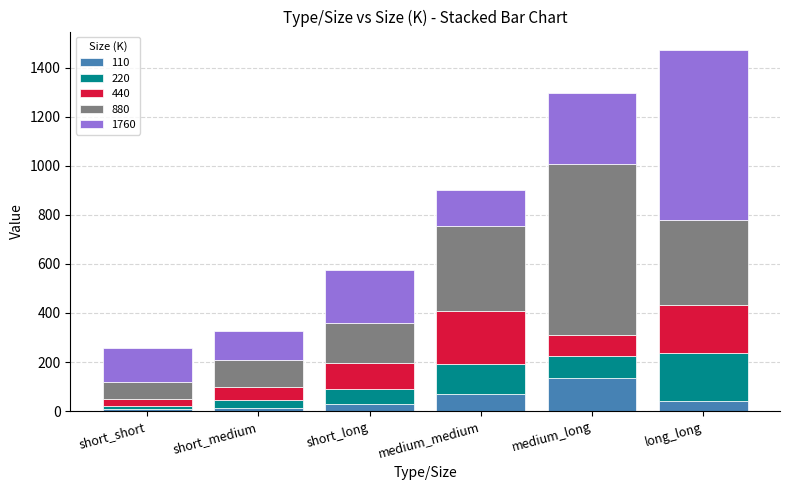

At which category is the sum across all series the highest?

long_long